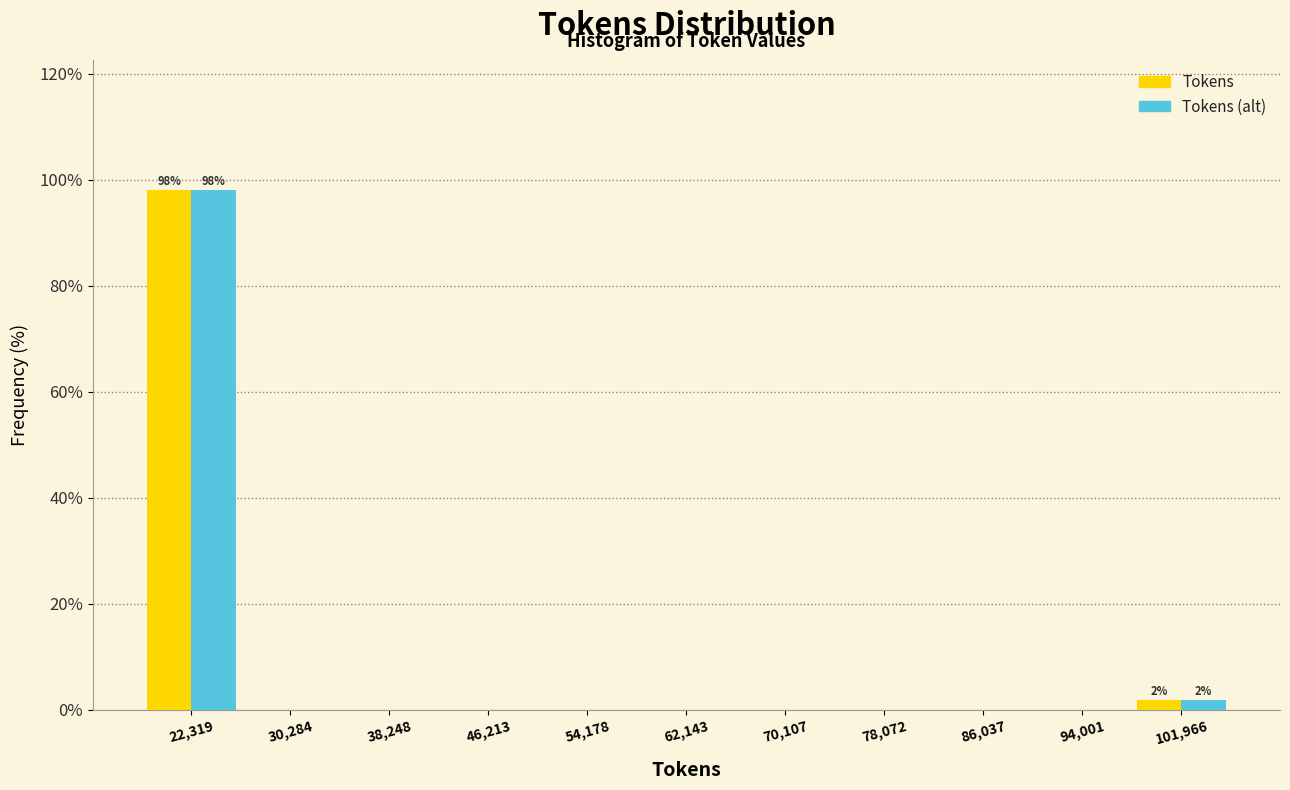

In the Tokens (alt) series, which range on the x-axis has the tallest bar?

18000 to 26000